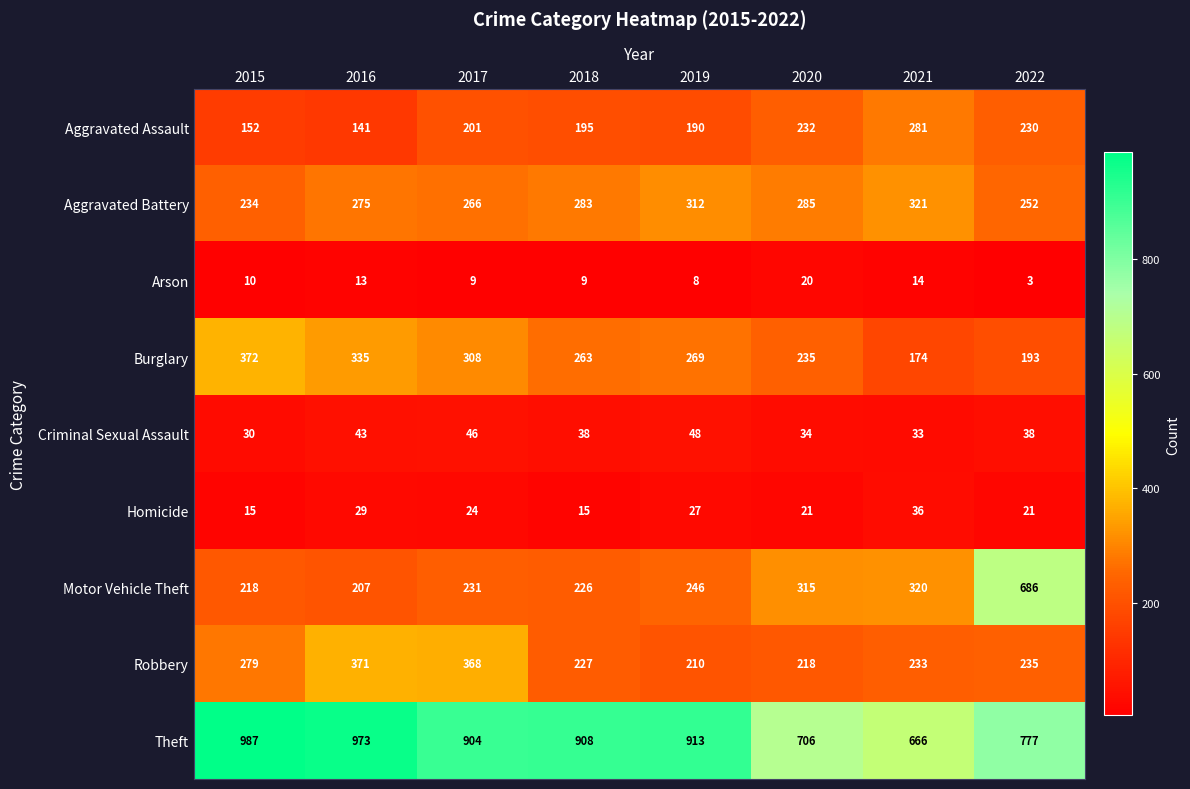

At how many categories does at least one series exceed 968?

2